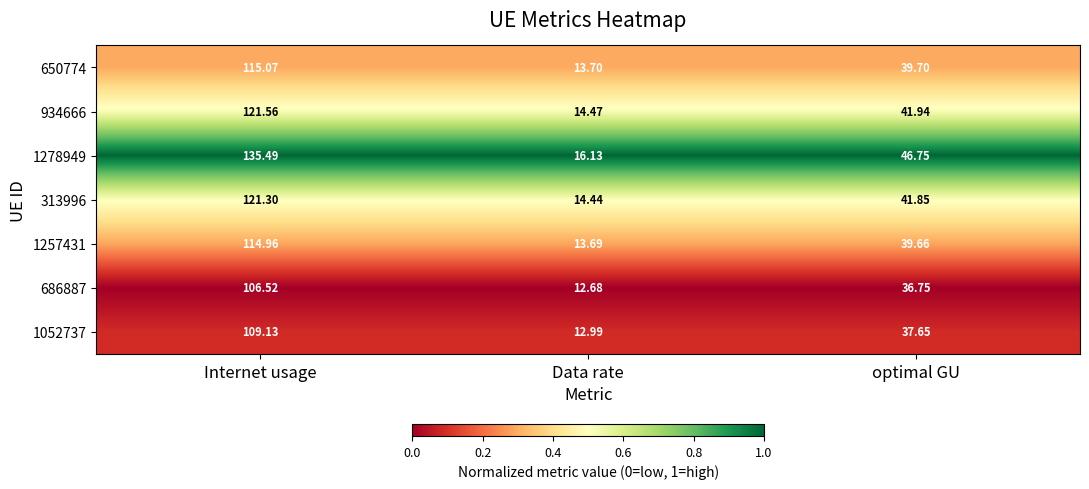

At which category does the chart reach its peak across all series?

Internet usage